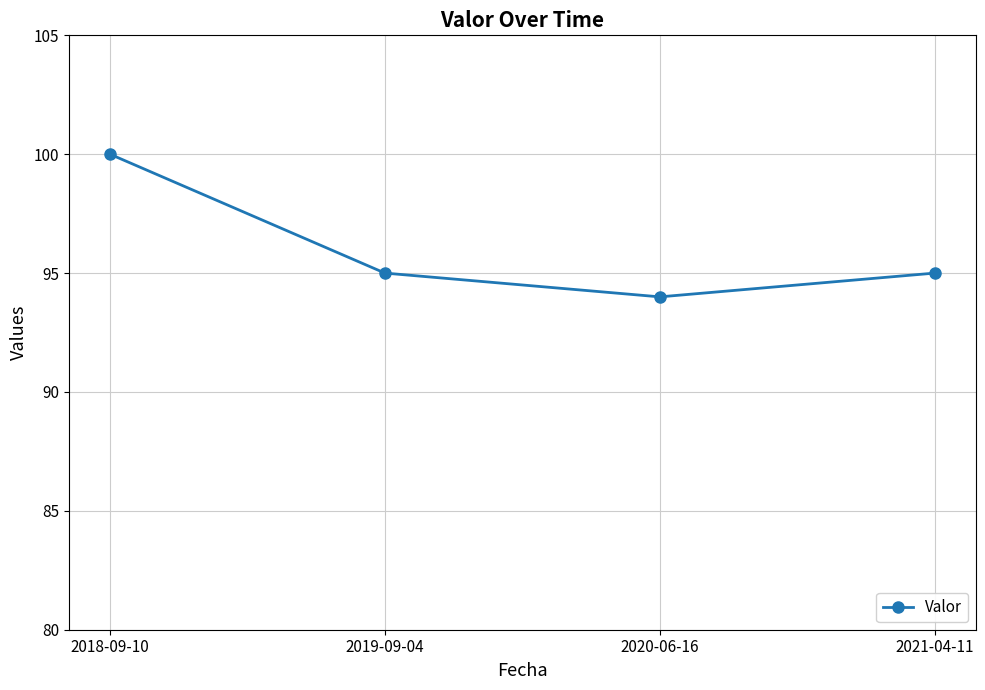

What is the average value?

96